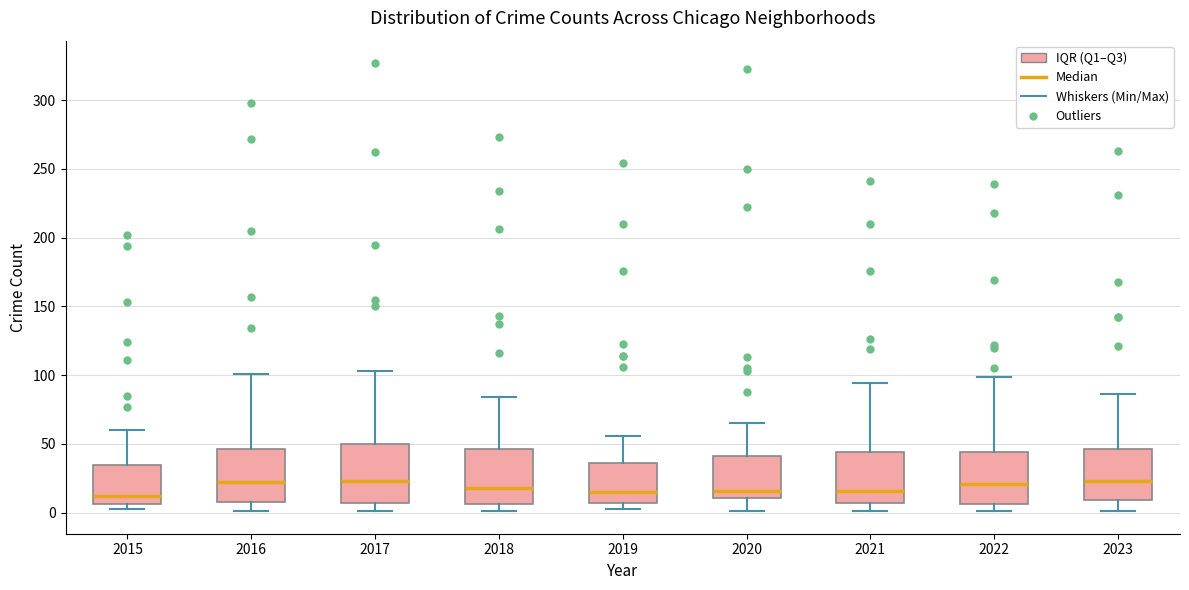

Reading left to right, read every box against the y-axis: the position of its median line, the range the box covers, and the ends of its whiskers. The values are not printed on the chart, so give them approximately, as read against the axis.

2015: median 10, box 5 to 35, whiskers 5 (just below the box's lower edge) to 60
2016: median 20, box 10 to 45, whiskers 0 to 100
2017: median 25, box 5 to 50, whiskers 0 to 105
2018: median 20, box 5 to 45, whiskers 0 to 85
2019: median 15, box 5 to 35, whiskers 5 (just below the box's lower edge) to 55
2020: median 15, box 10 to 40, whiskers 0 to 65
2021: median 15, box 5 to 45, whiskers 0 to 95
2022: median 20, box 5 to 45, whiskers 0 to 100
2023: median 25, box 10 to 45, whiskers 0 to 85